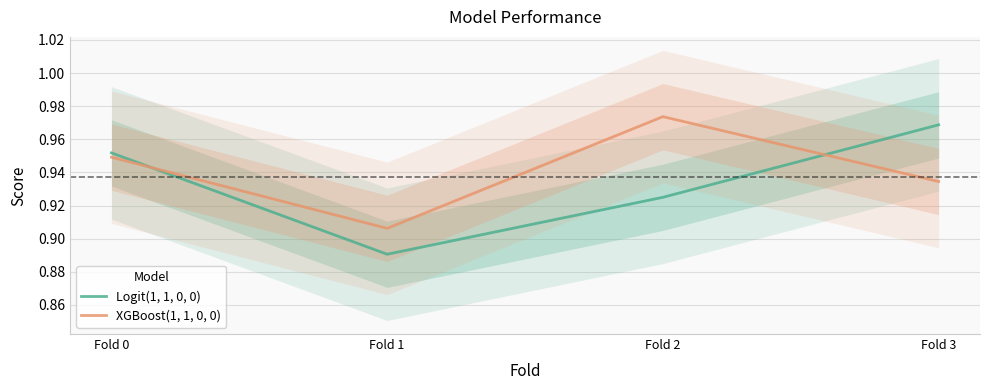

Which series ends up on top after the final intersection of XGBoost(1, 1, 0, 0) and Logit(1, 1, 0, 0)?

Logit(1, 1, 0, 0)